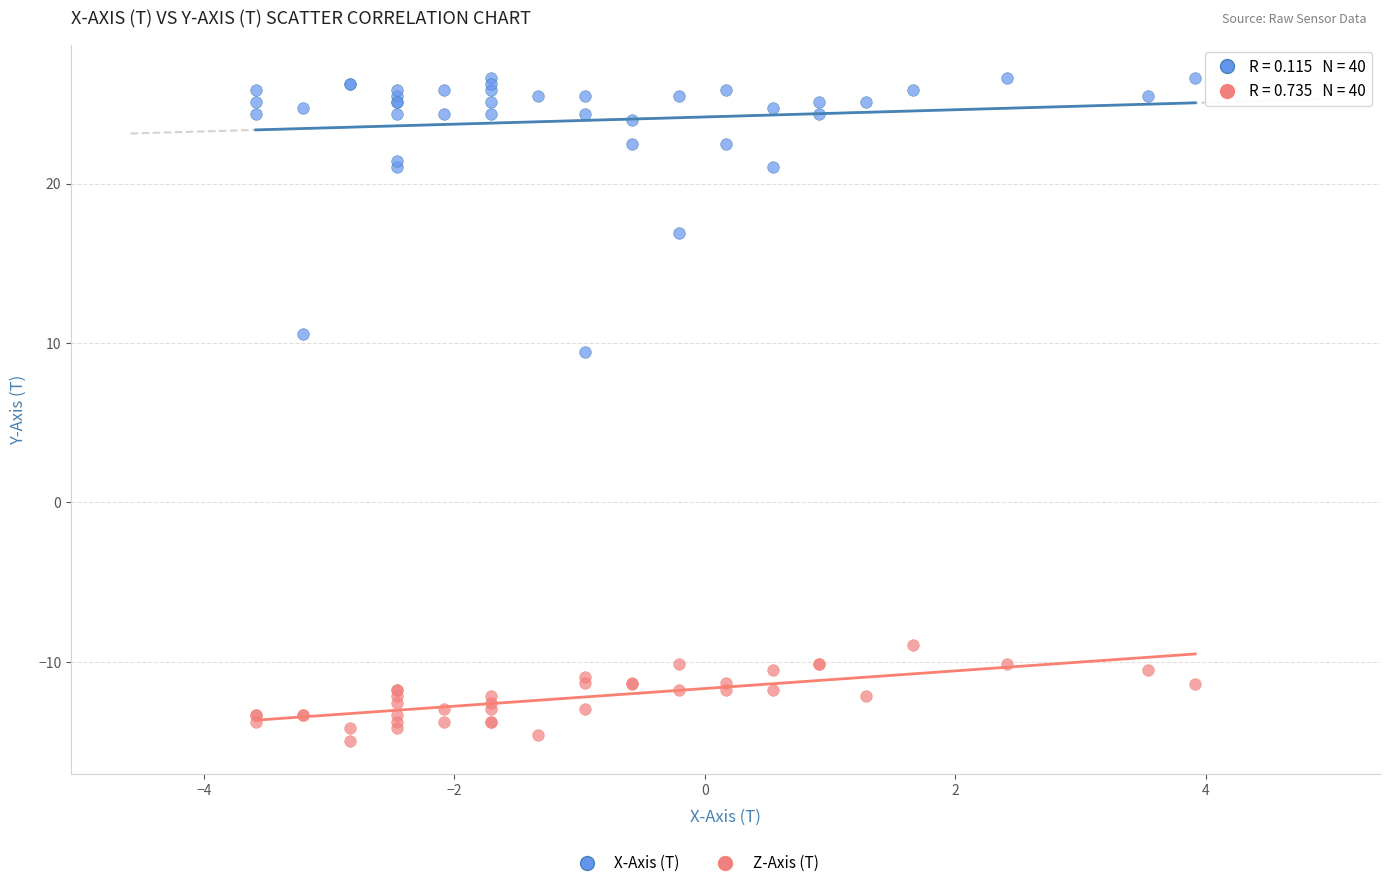

Across all series, what Y value is closest to 5?

9.5